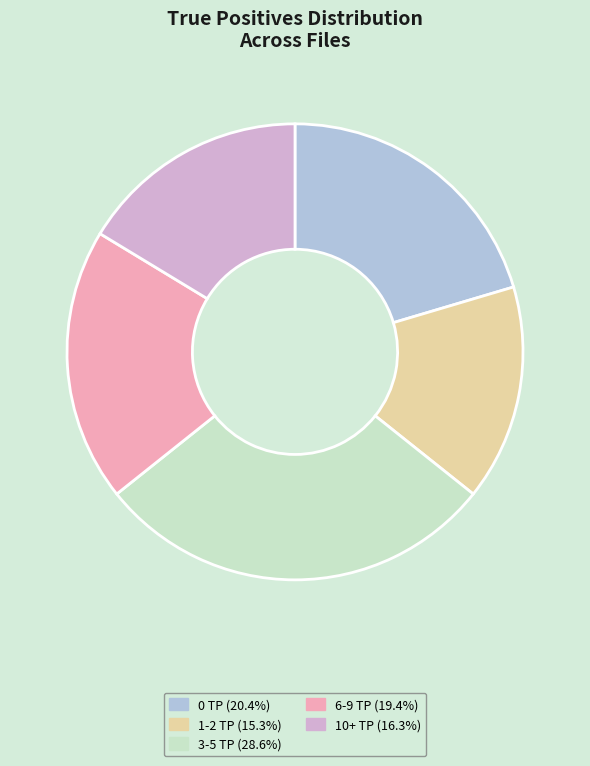

Which has a higher value, 10+ or 3-5?

3-5